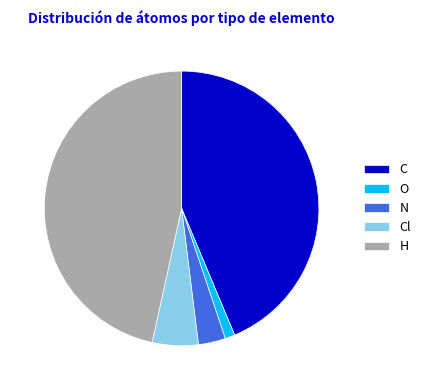

True or false: Cl accounts for 19% of the total.

False